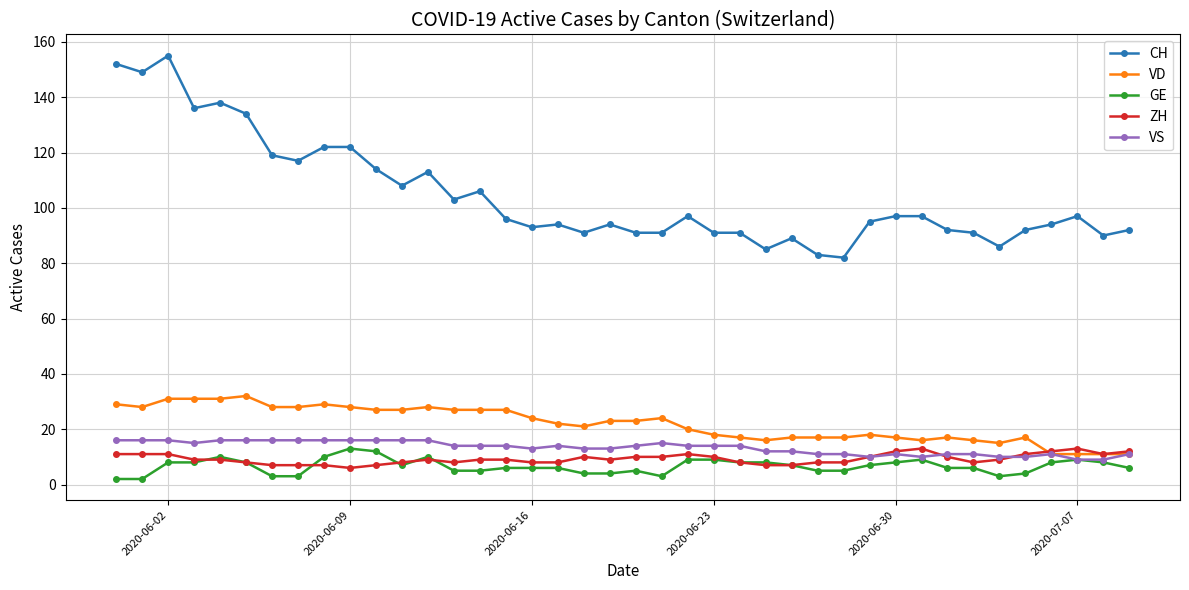

Which series has the largest range (max minus min)?

CH